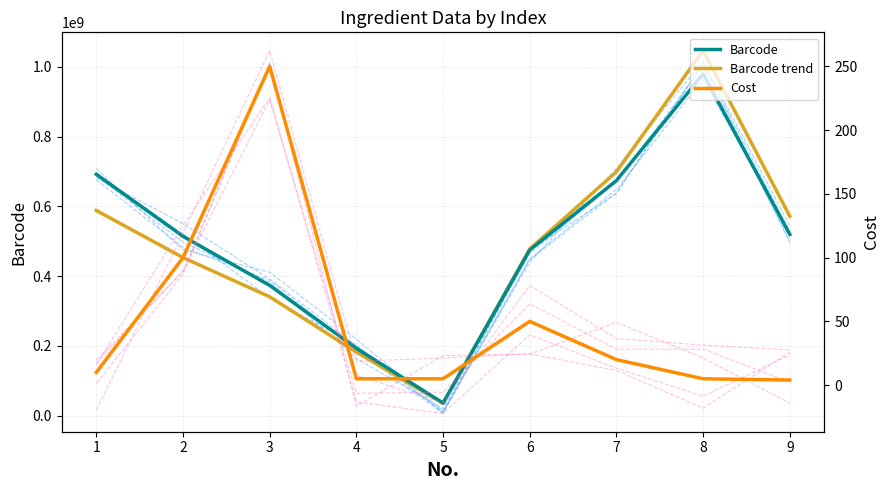

Where is Cost nearest to the value 127?

2